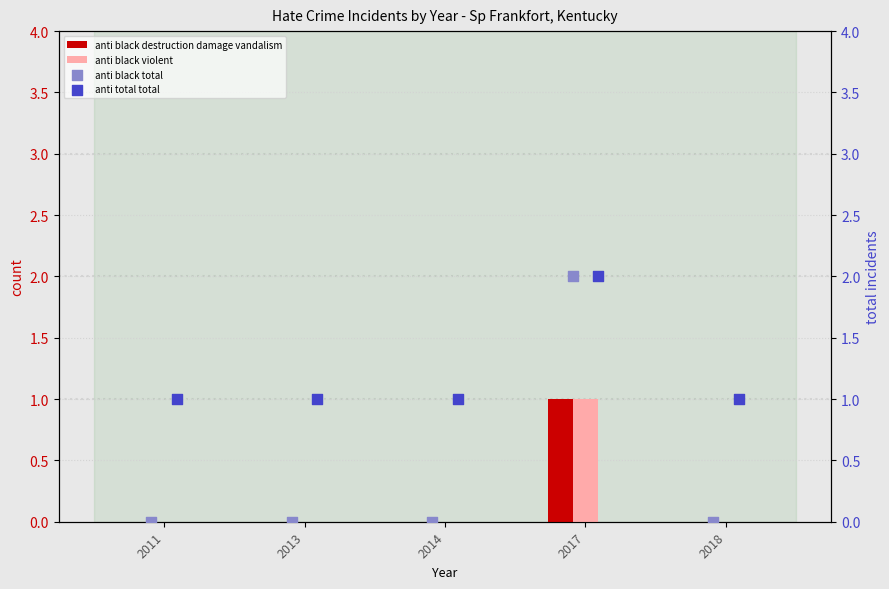

Which series has the largest Y range (max minus min)?

anti black total